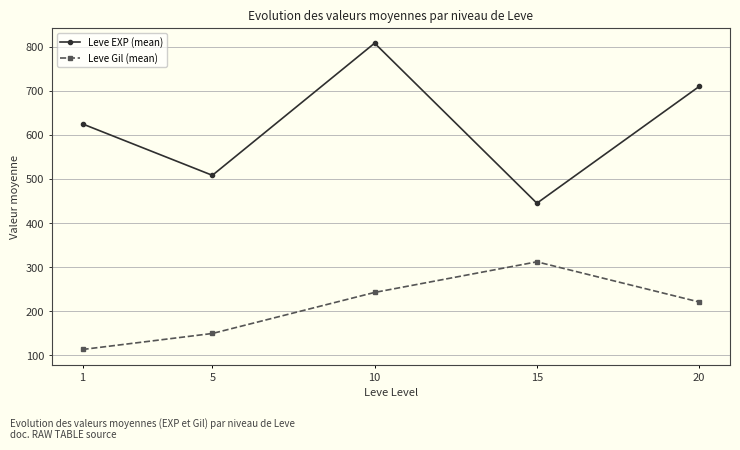

True or false: Leve Gil (mean) has more than 1 points higher than both neighbors.

False